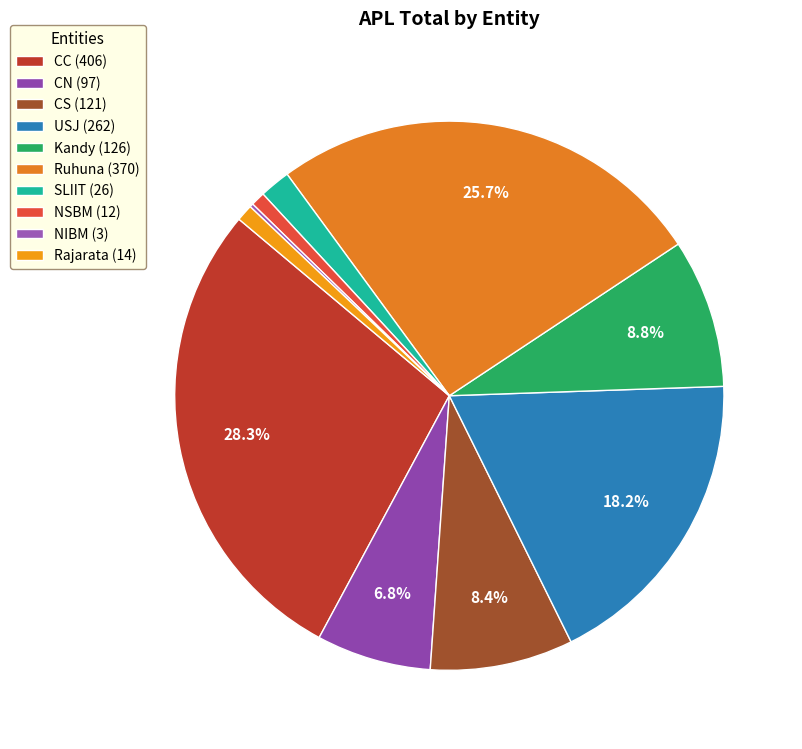

Is NIBM the majority of the pie?

No